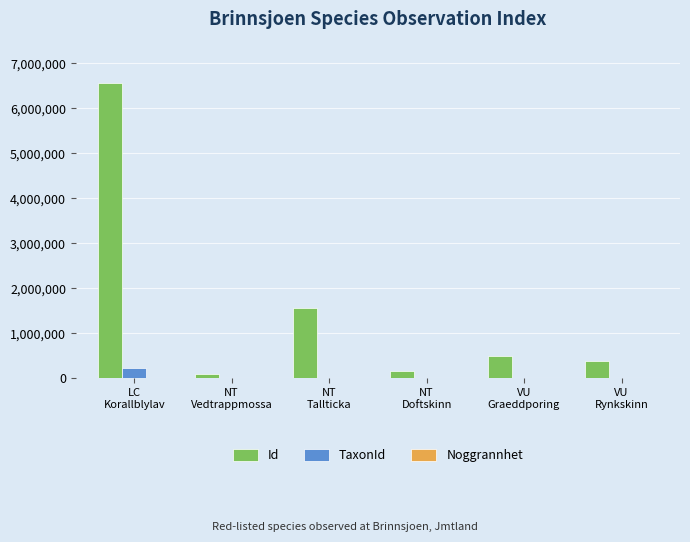

Which series has the largest total across all categories?

Id